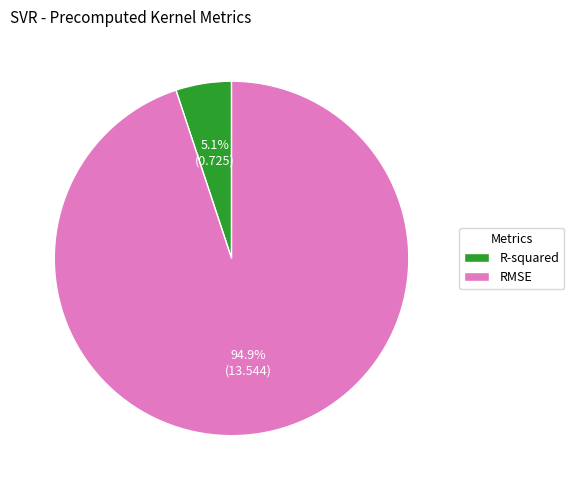

Is R-squared the majority of the pie?

No